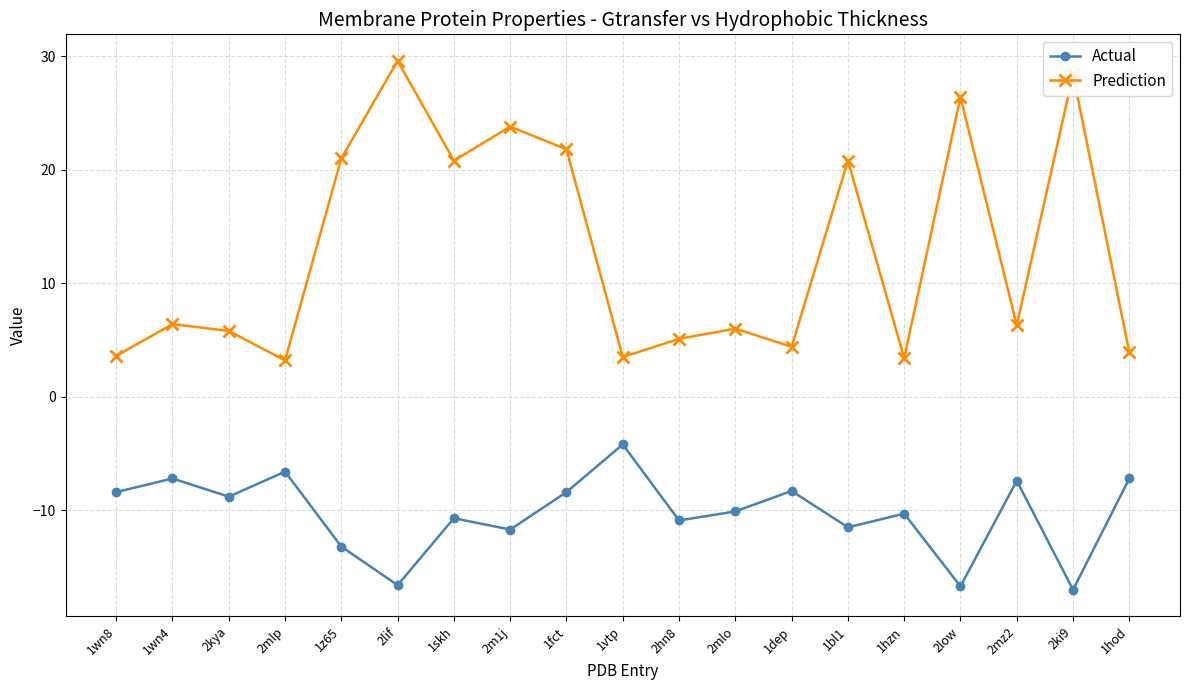

What position from the right is 2mz2?

3